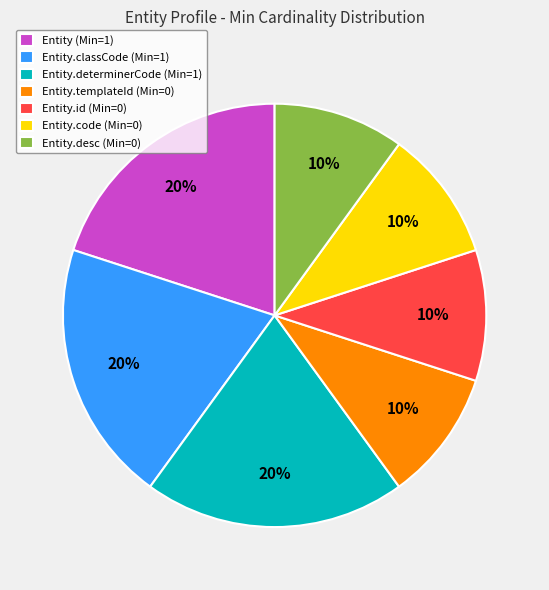

What is the ratio of the value at Entity.determinerCode (Min=1) to the value at Entity.code (Min=0)?

2.0